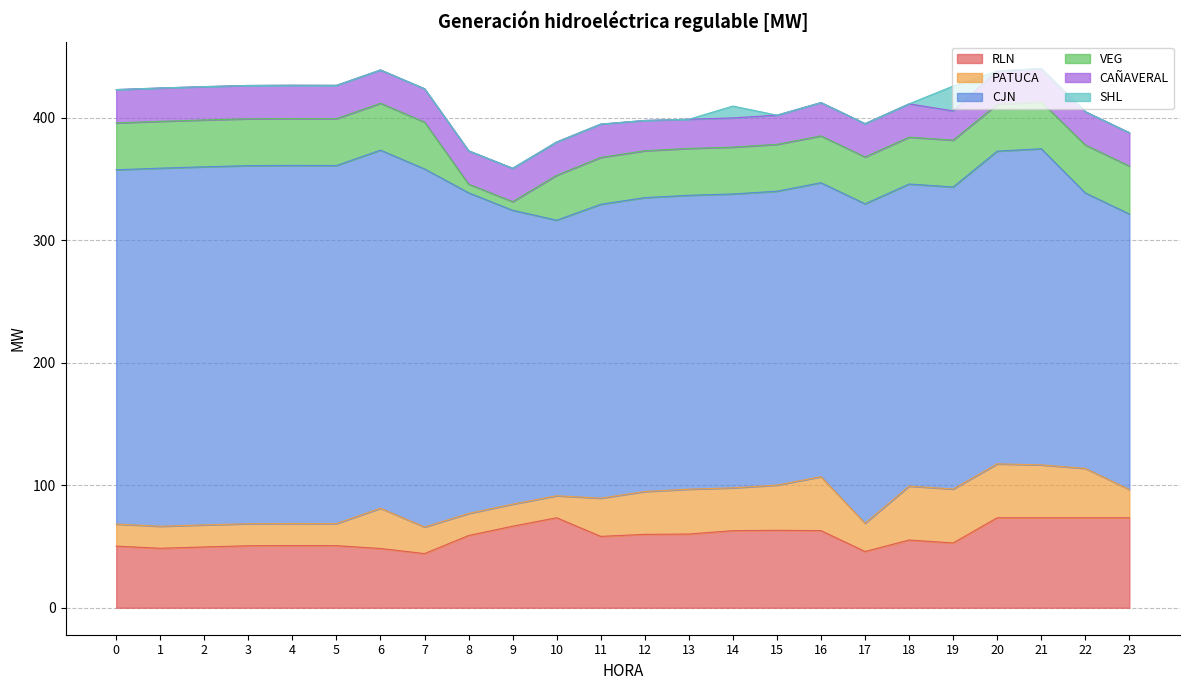

How many data points does each series have?

24